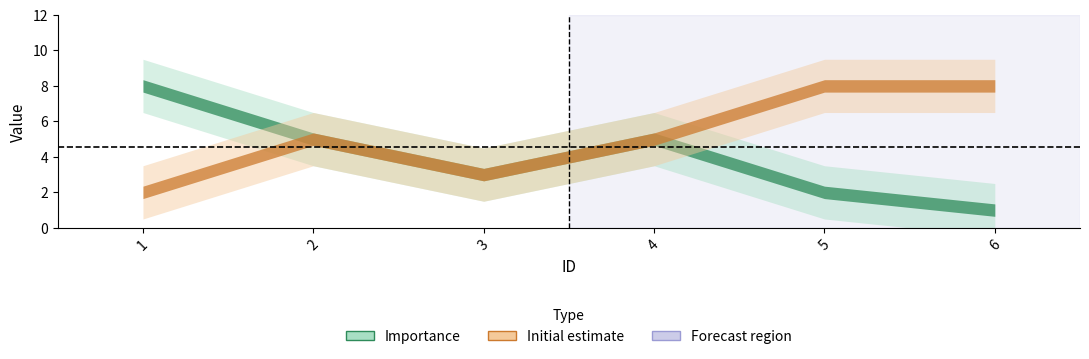

What is the value of the Importance point at the 2nd from the left?

5